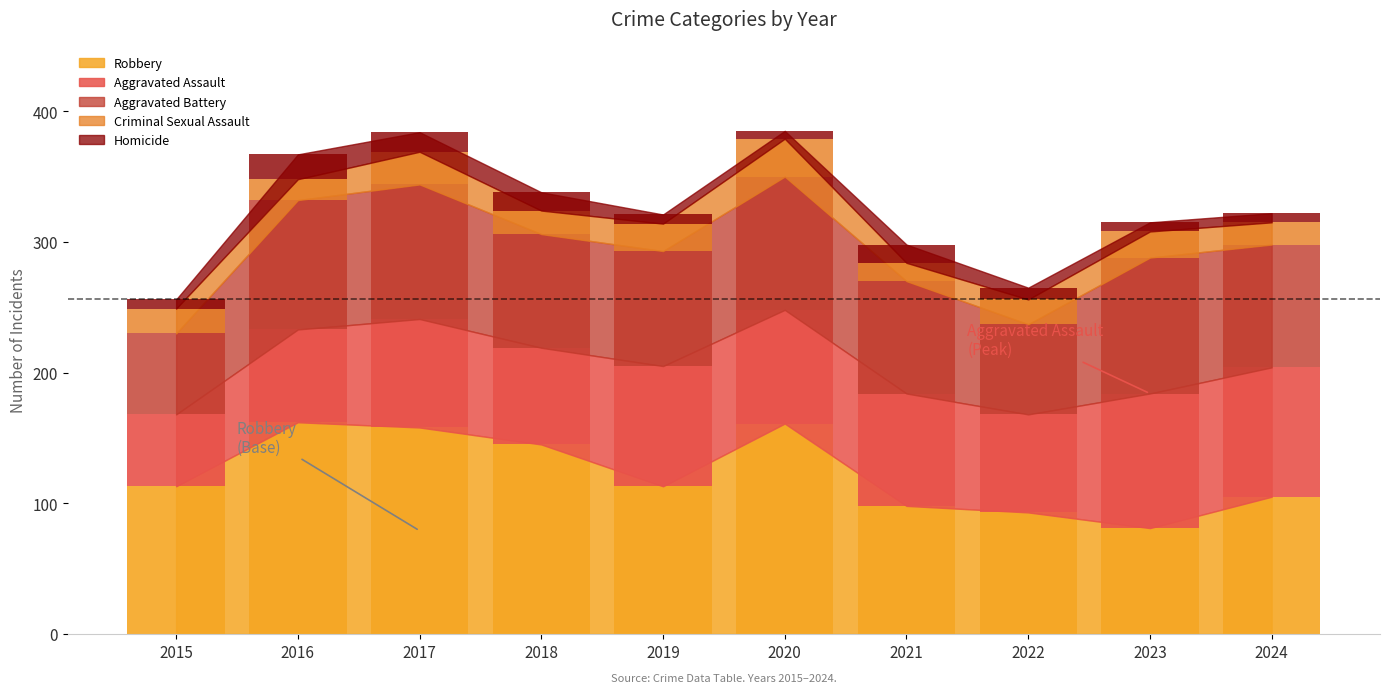

Which series has the largest total across all categories?

Robbery